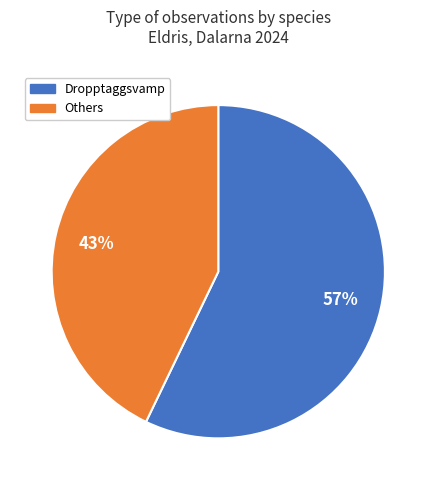

Does any single category account for the majority?

Yes